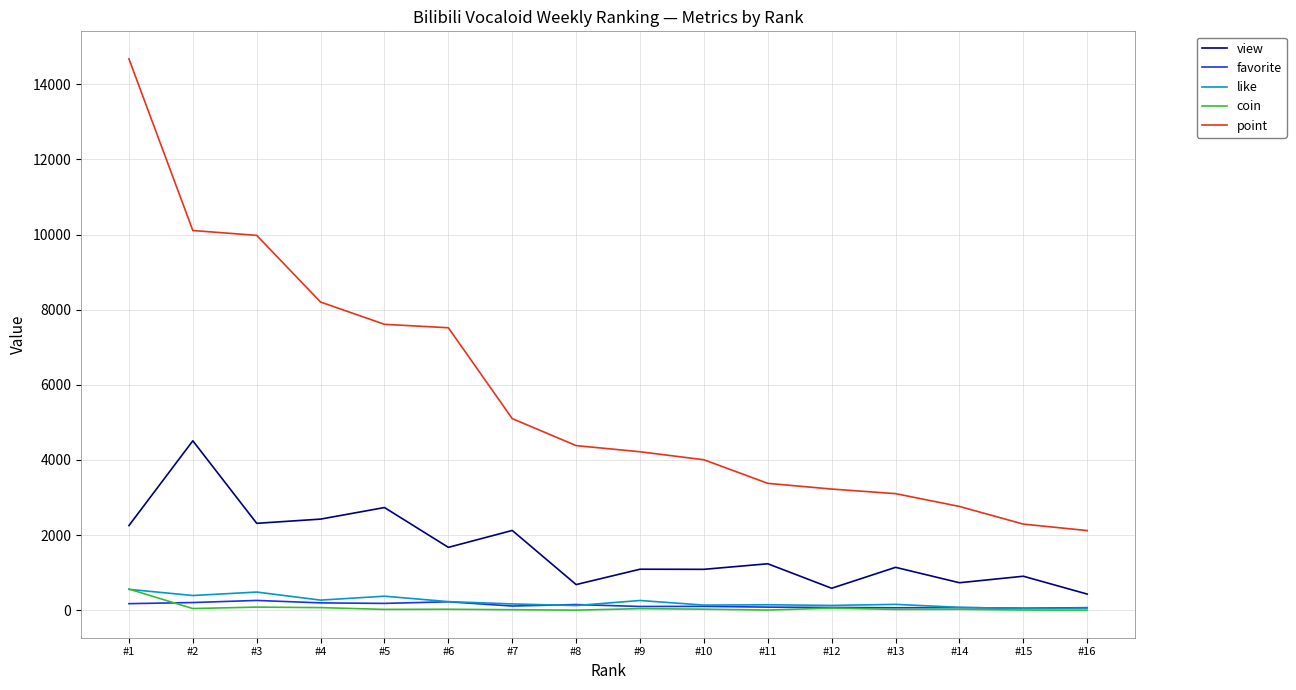

What is the maximum value shown in the chart?

14678